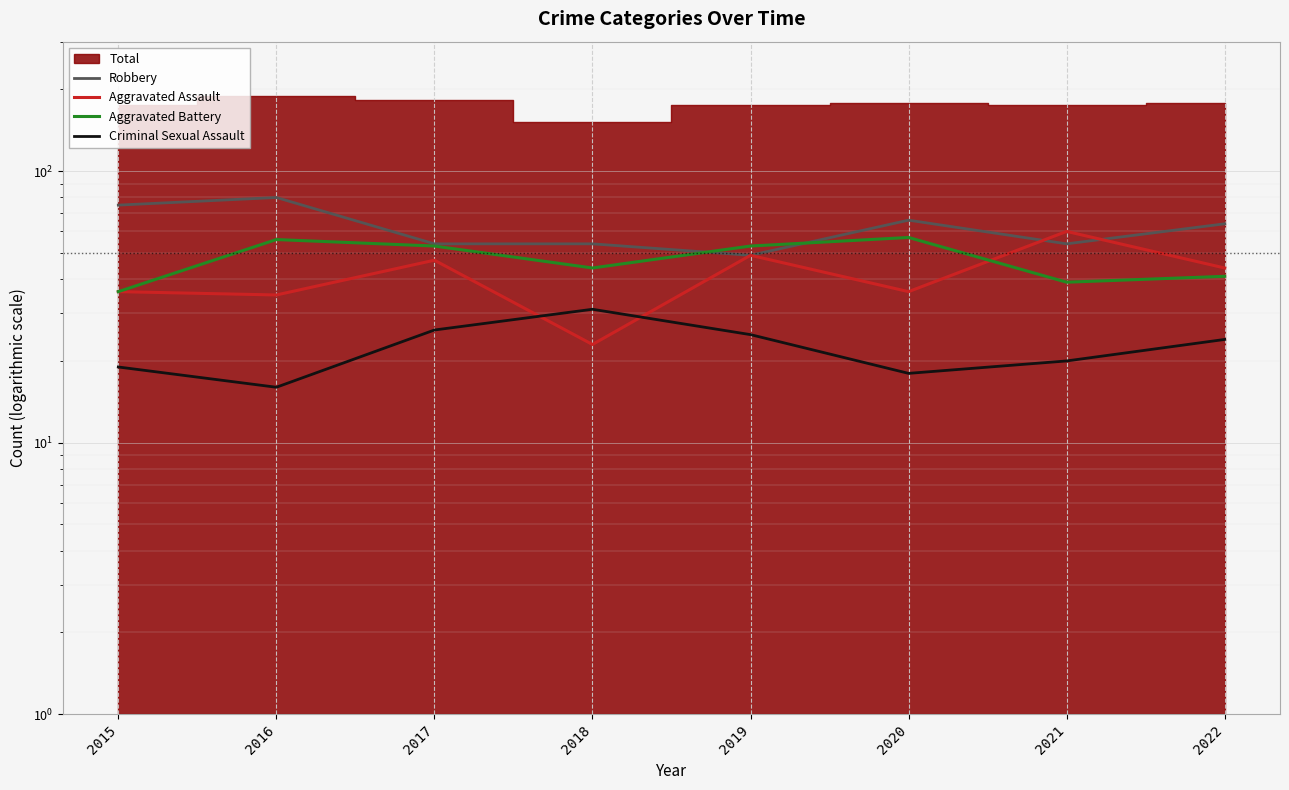

What is the value of the Aggravated Assault point at the 8th from the left?

44